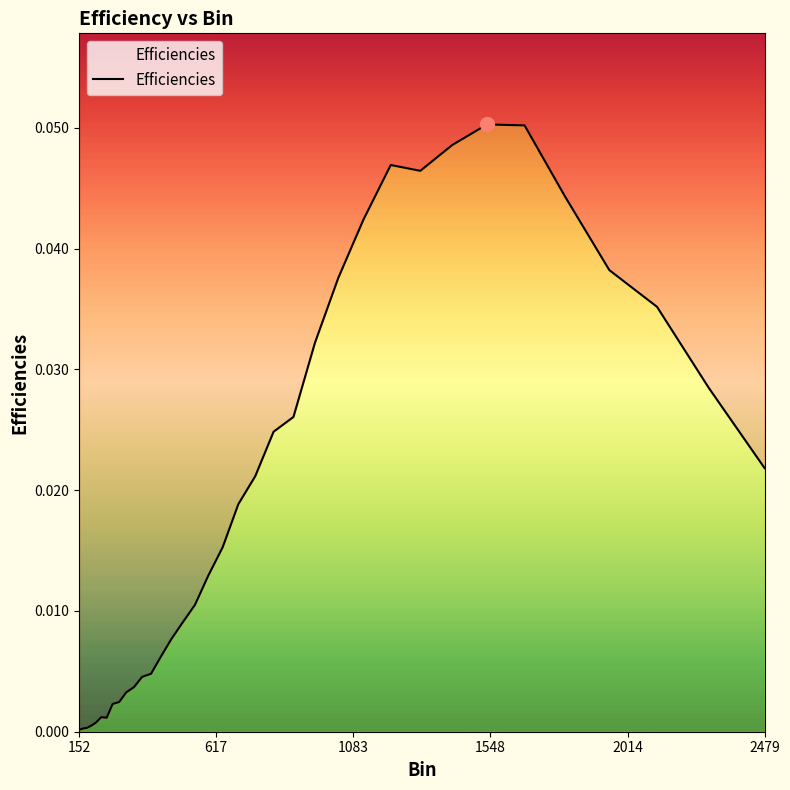

How many data points does each series have?

36